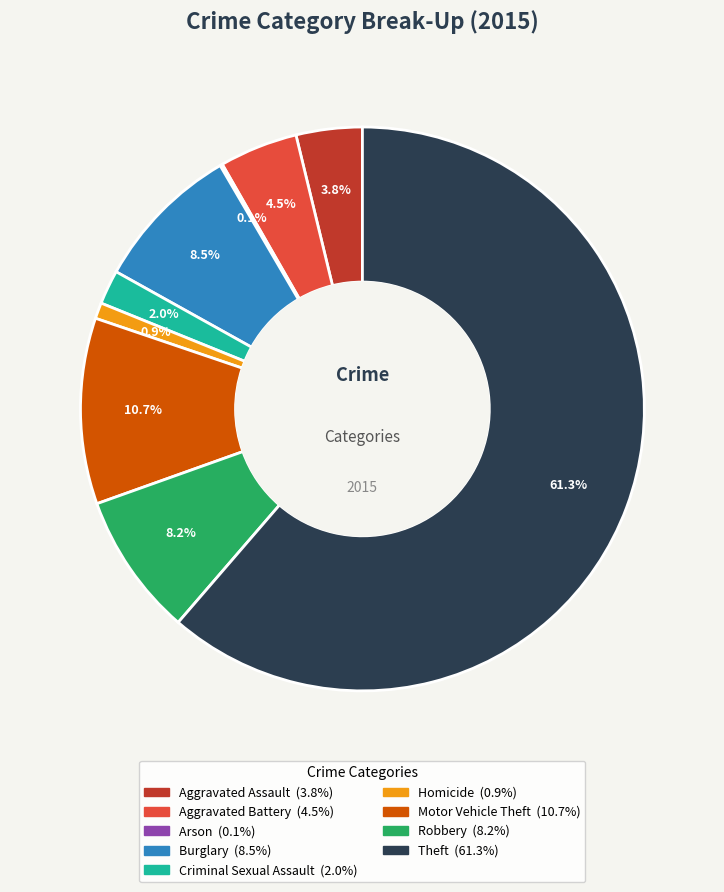

Which category has the biggest portion of the pie?

Theft